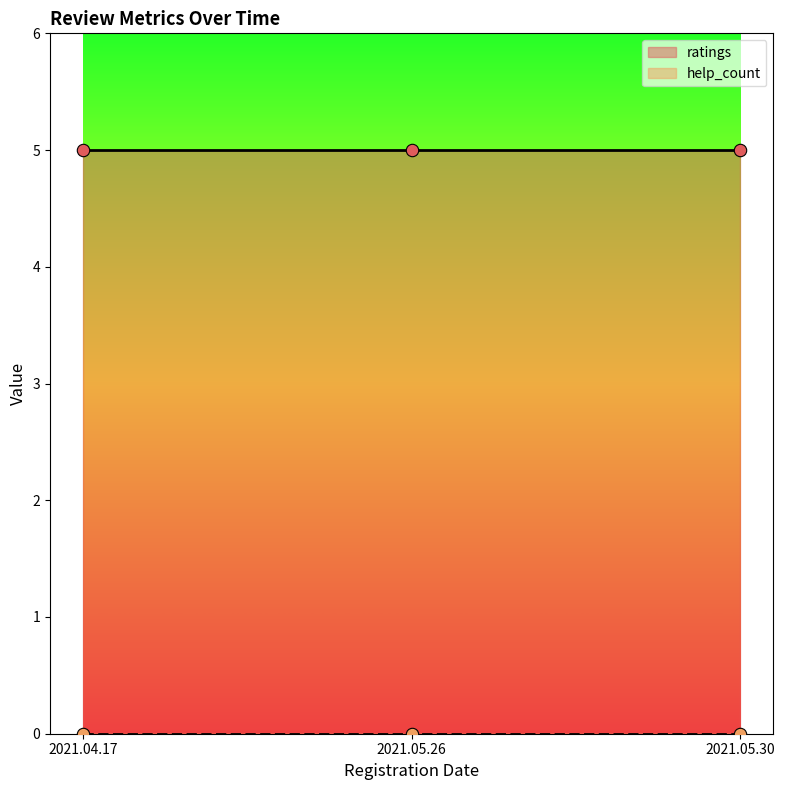

Which series has the largest Y range (max minus min)?

ratings